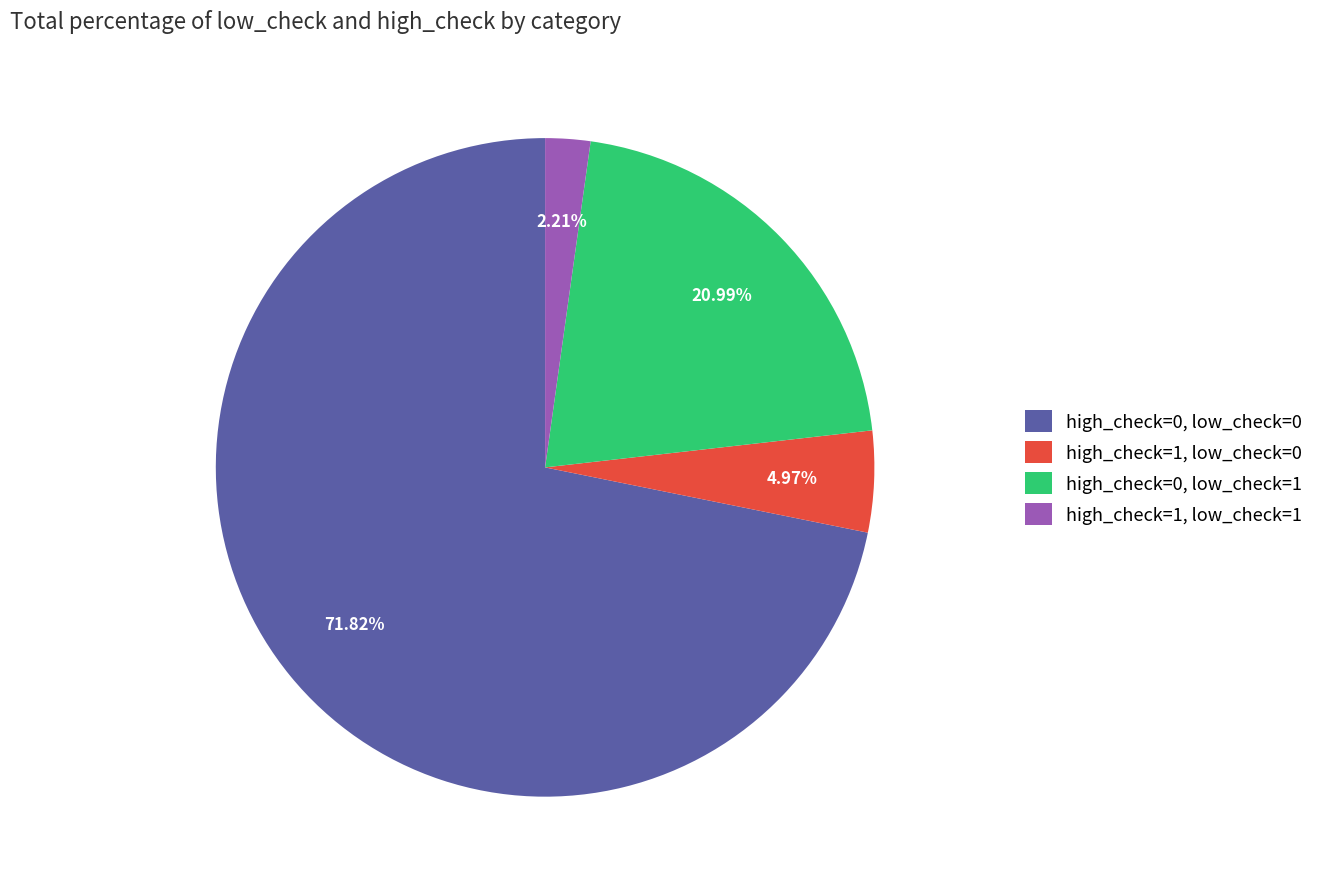

Which has a higher value, high_check=0, low_check=0 or high_check=1, low_check=0?

high_check=0, low_check=0